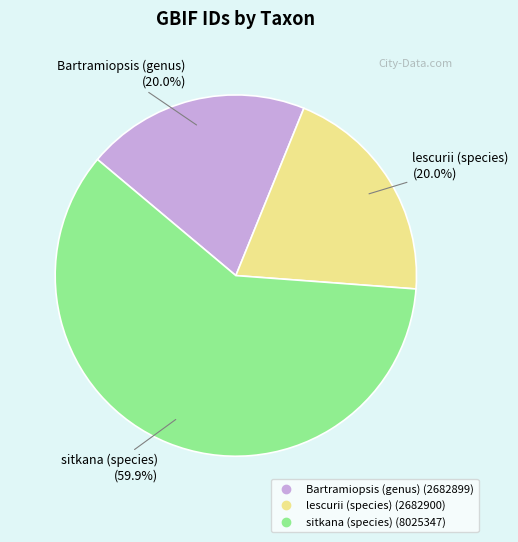

To the nearest percent, what is the difference between the largest and smallest slice percentages?

40%